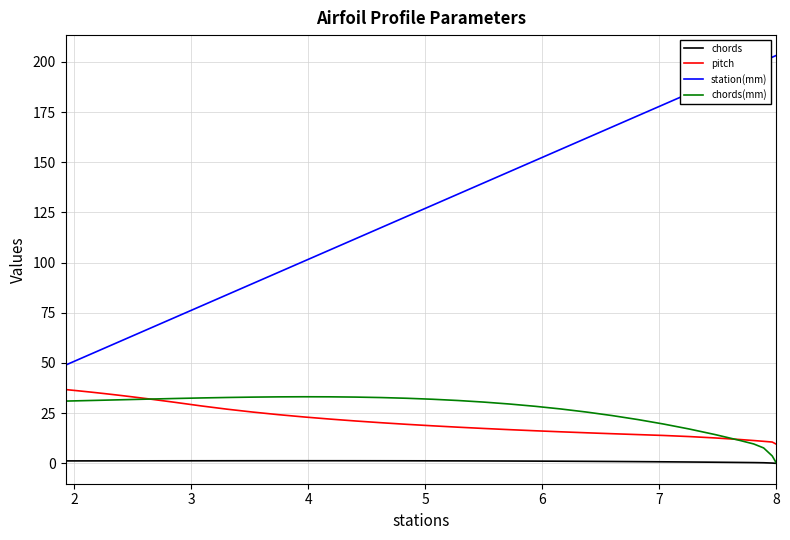

In chords, how many points are higher than both neighbors (excluding endpoints)?

1